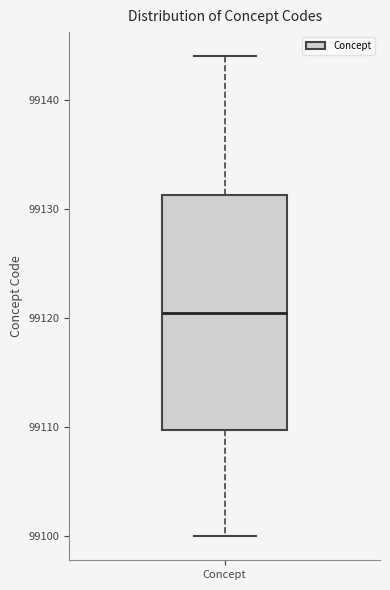

Where does the upper whisker of the box for Concept end on the y-axis? The values are not printed on the chart, so give them approximately, as read against the axis.

99144